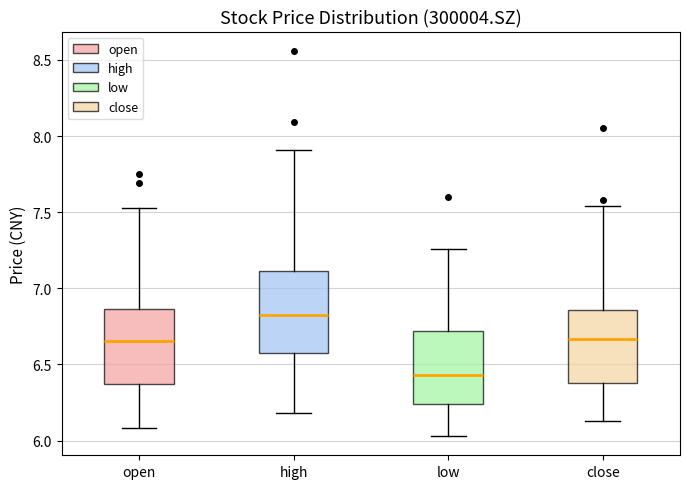

Reading left to right, transcribe this box plot: for each box, give where its median line is, the range the box spans, and where its two whiskers end, as read against the y-axis. The values are not printed on the chart, so give them approximately, as read against the axis.

open: median 6.65, box 6.35 to 6.85, whiskers 6.10 to 7.55
high: median 6.85, box 6.55 to 7.10, whiskers 6.20 to 7.90
low: median 6.45, box 6.25 to 6.70, whiskers 6.05 to 7.25
close: median 6.65, box 6.40 to 6.85, whiskers 6.15 to 7.55